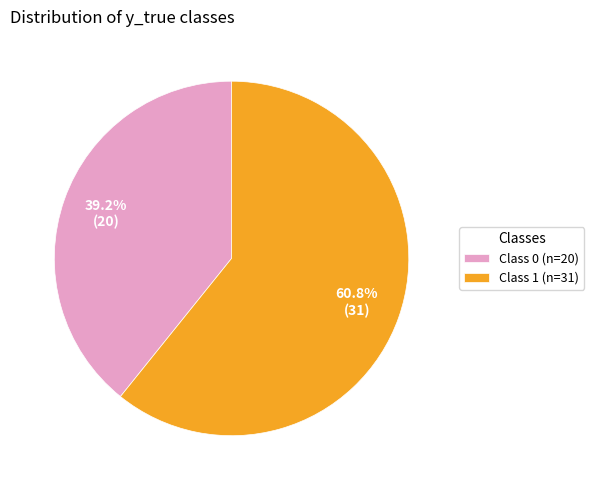

Which has a higher value, Class 1 (n=31) or Class 0 (n=20)?

Class 1 (n=31)